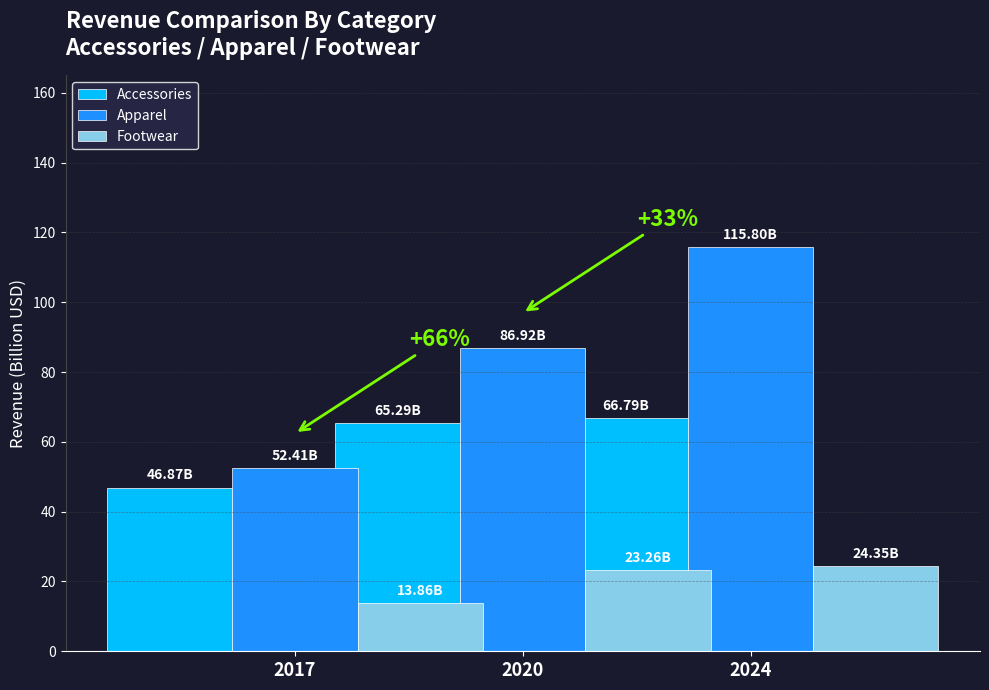

Rank the series at 2017 from lowest to highest value.

Footwear, Accessories, Apparel